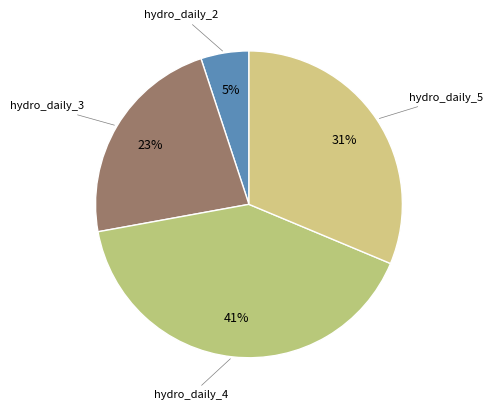

How many segments does this pie chart have?

4